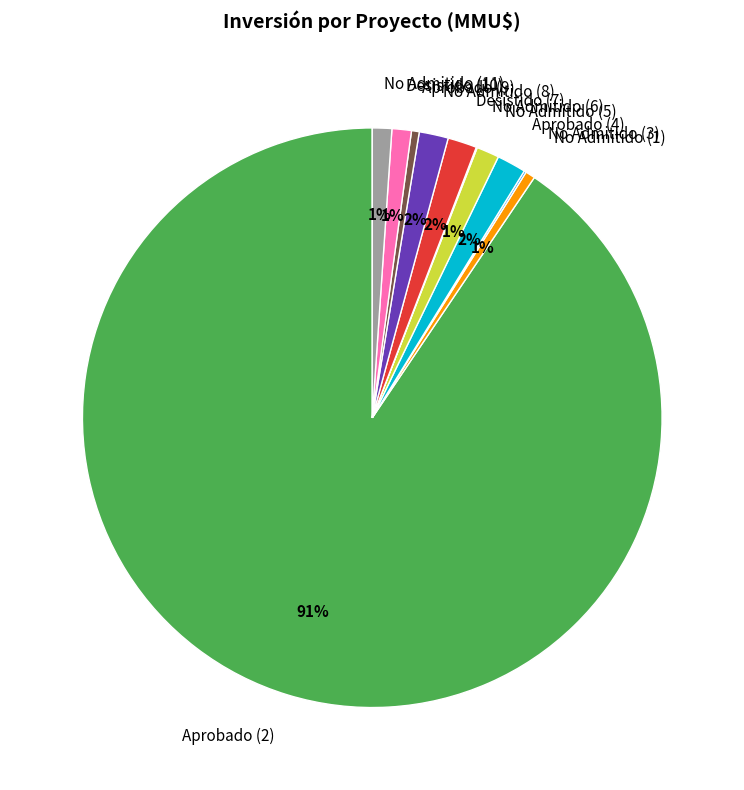

Which slice is the largest?

Aprobado (2)